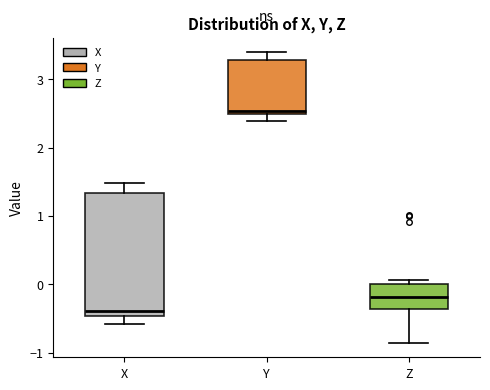

Reading left to right, read every box against the y-axis: the position of its median line, the range the box covers, and the ends of its whiskers. The values are not printed on the chart, so give them approximately, as read against the axis.

X: median -0.4, box -0.5 to 1.3, whiskers -0.6 to 1.5
Y: median 2.5 (just above the box's lower edge), box 2.5 to 3.3, whiskers 2.4 to 3.4
Z: median -0.2, box -0.4 to 0.0, whiskers -0.9 to 0.1